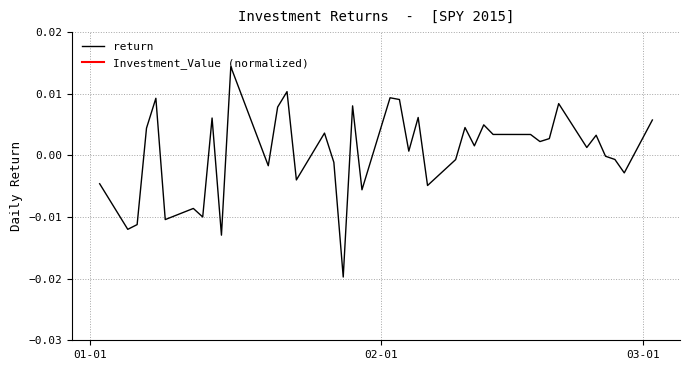

How many data points are less than 0?

17